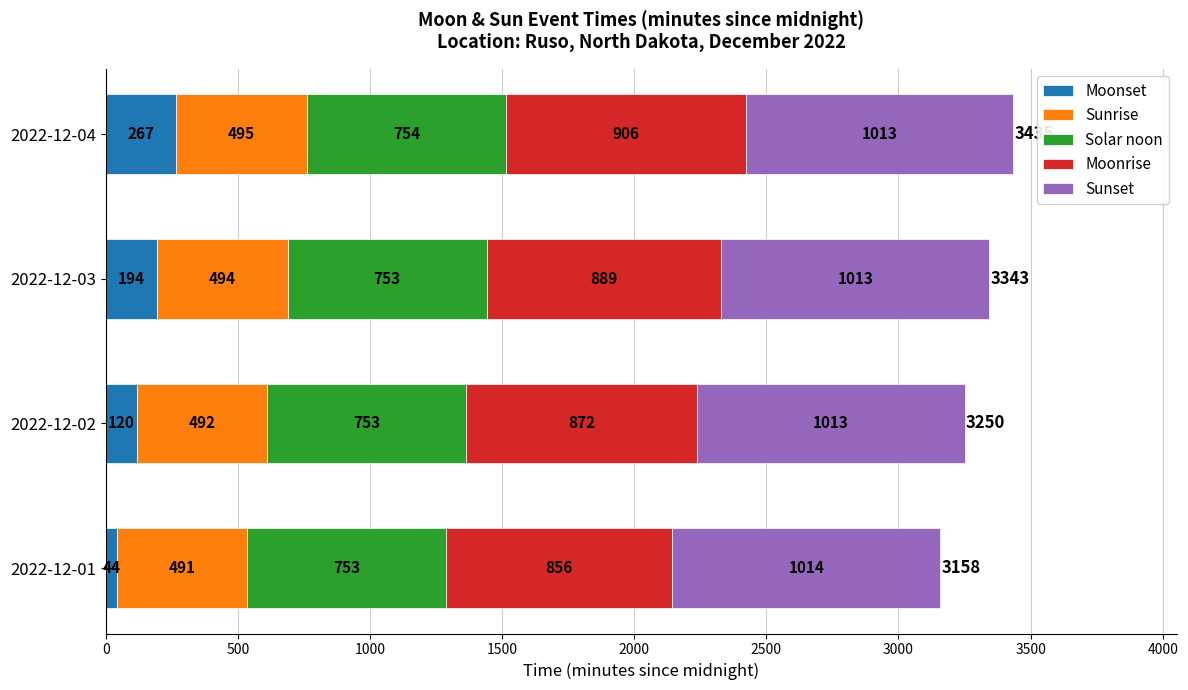

What is the lowest value of the Moonset series?

44